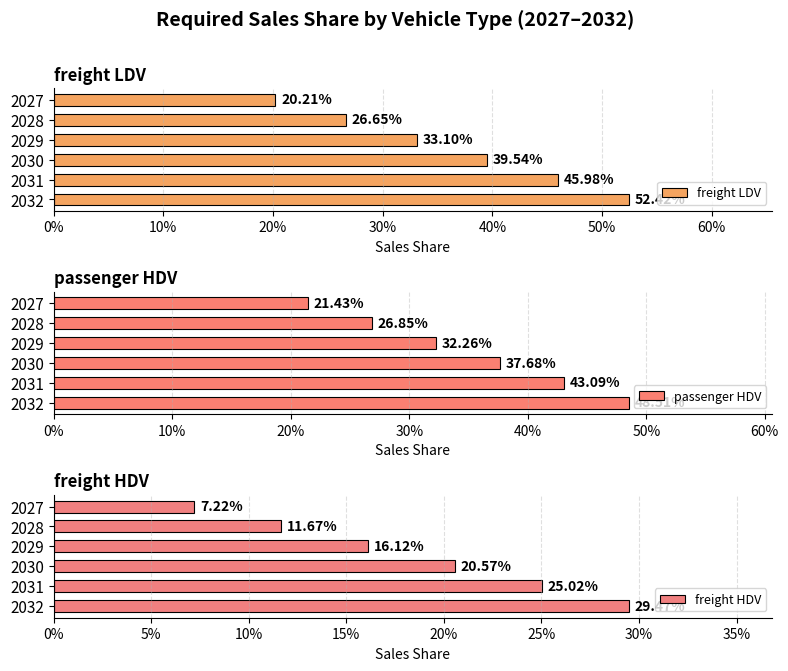

What is the lowest value of the freight HDV series?

0.1